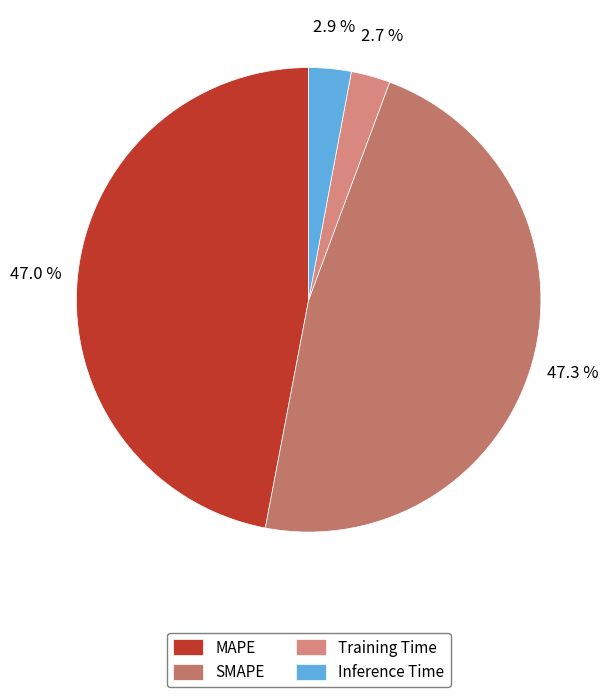

Do SMAPE and Inference Time together represent more than half of the pie?

Yes